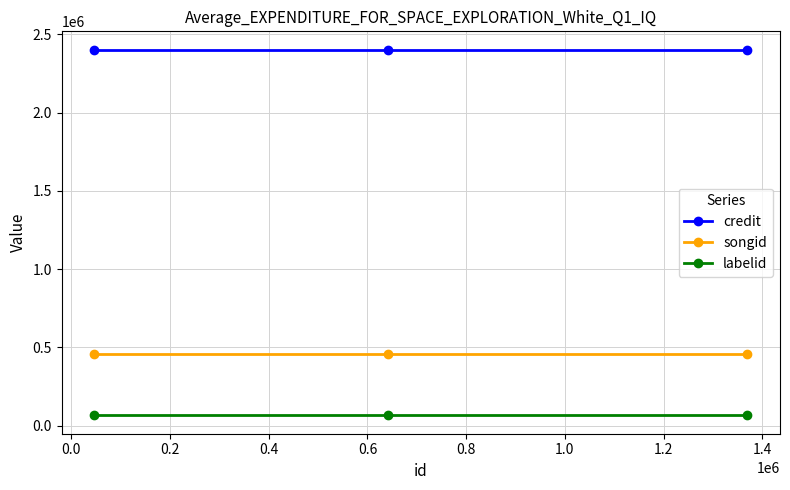

What is the sum of all labelid values?

193962